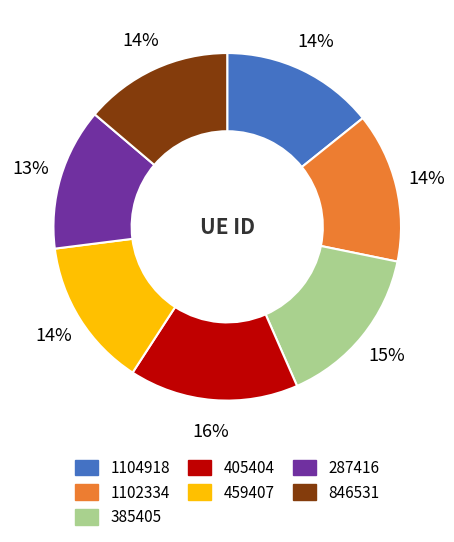

What is the ratio of the value at 405404 to the value at 459407?

1.1